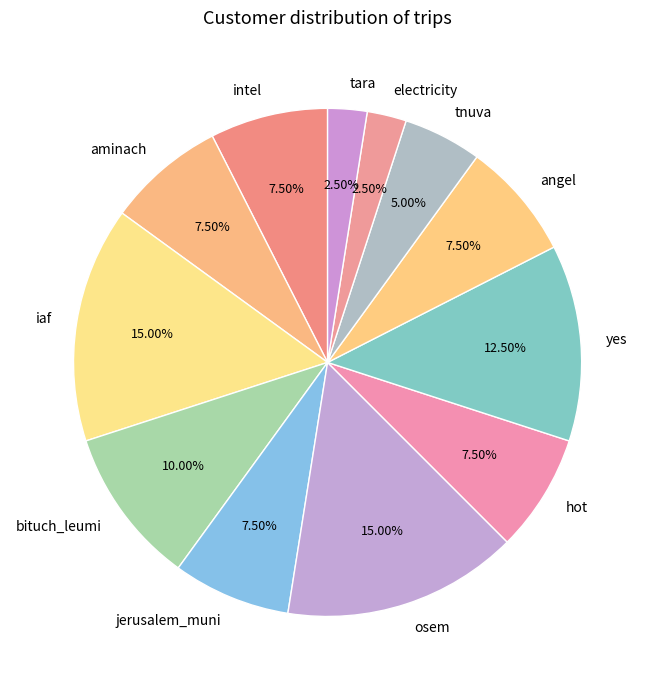

To the nearest percent, what portion does iaf represent?

15%